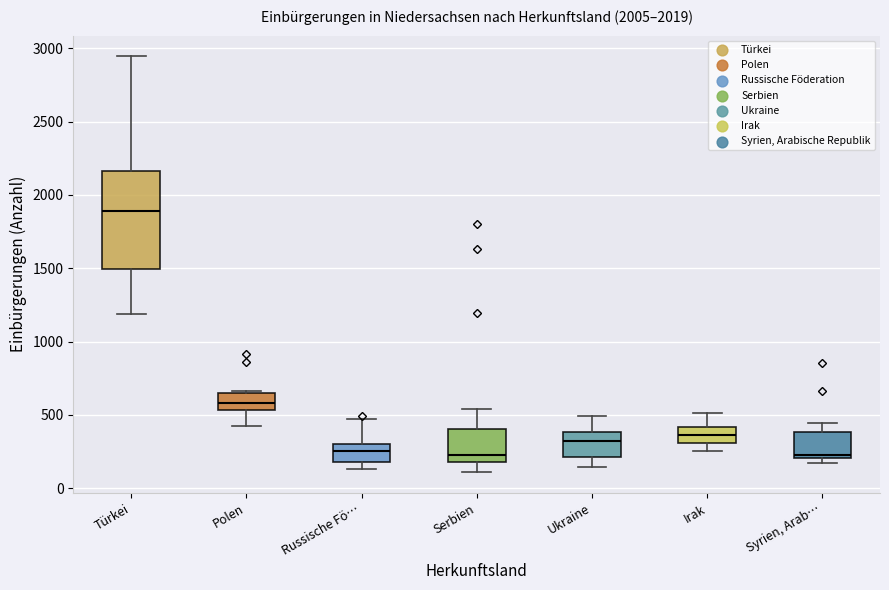

Which box's median line is the highest?

Türkei